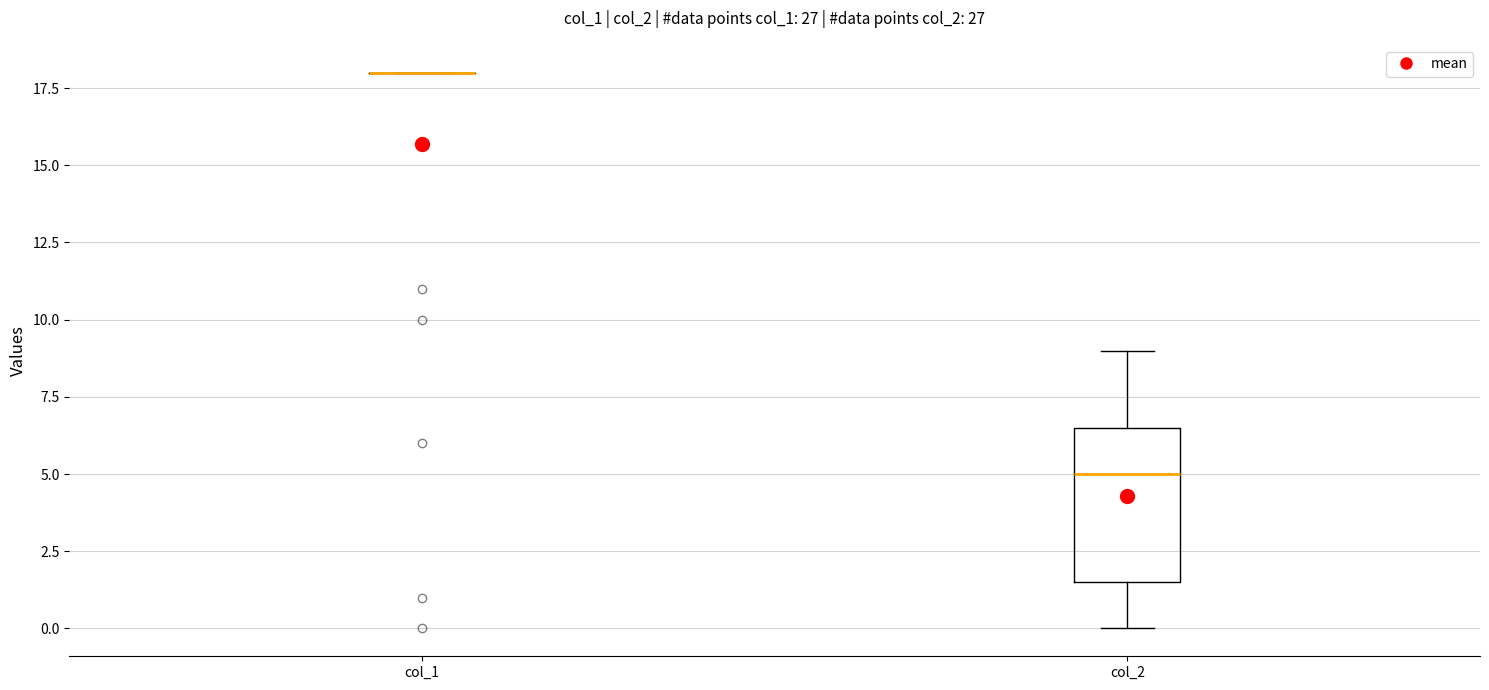

Reading left to right, read every box against the y-axis: the position of its median line, the range the box covers, and the ends of its whiskers. The values are not printed on the chart, so give them approximately, as read against the axis.

col_1: box collapsed to a line at 18.0, whiskers 18.0 to 18.0
col_2: median 5.0, box 1.5 to 6.5, whiskers 0.0 to 9.0